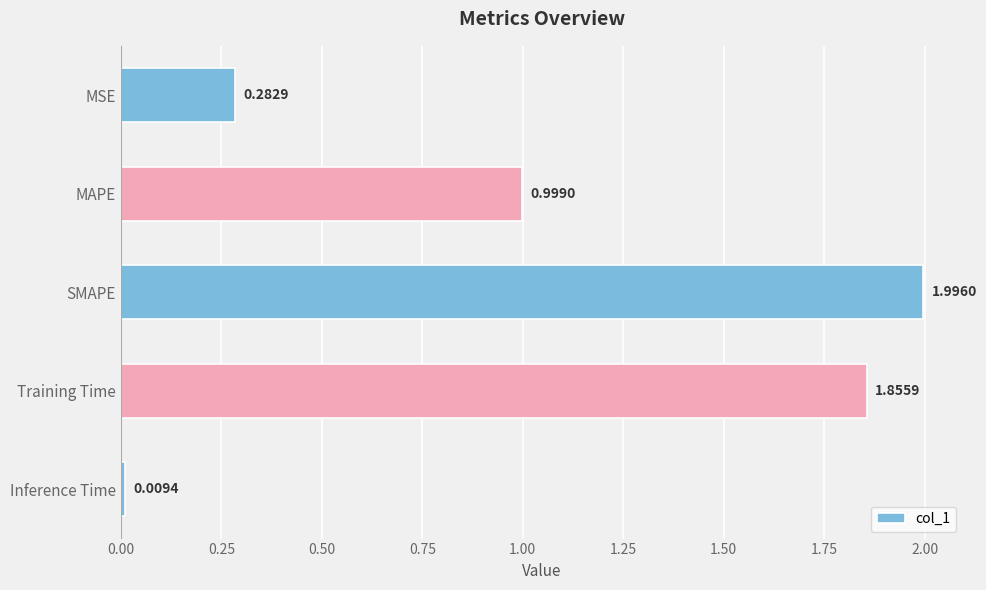

Where is the data nearest to the value 1?

MAPE